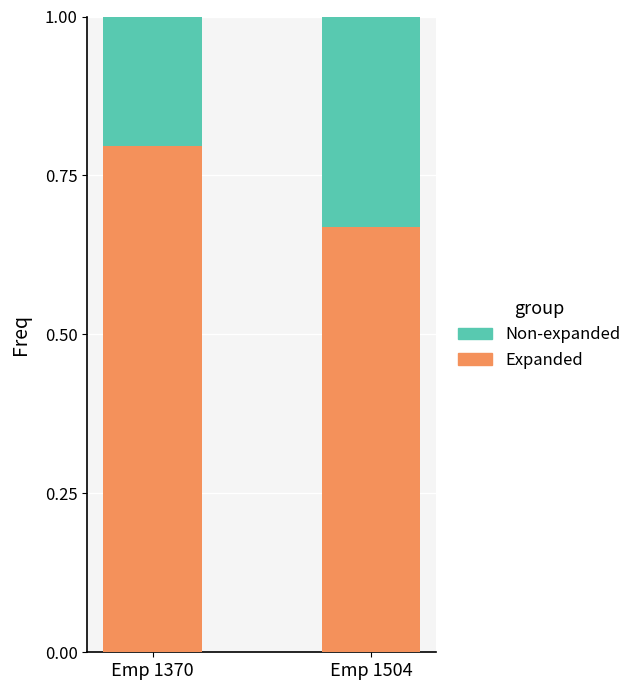

What is the maximum value for Expanded?

0.8